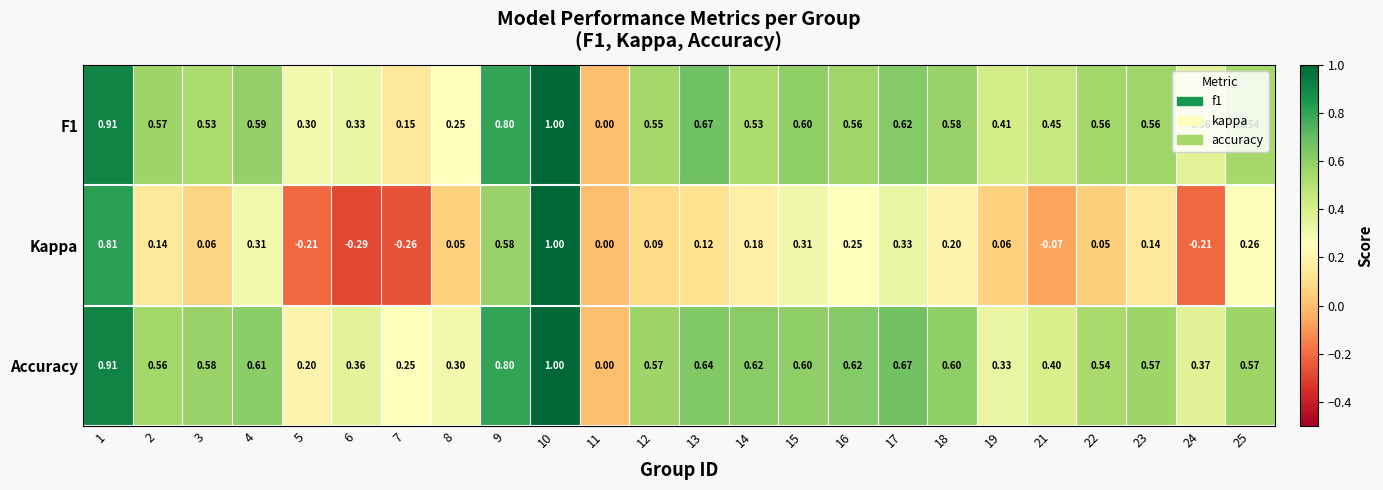

At which category does the chart reach its peak across all series?

10